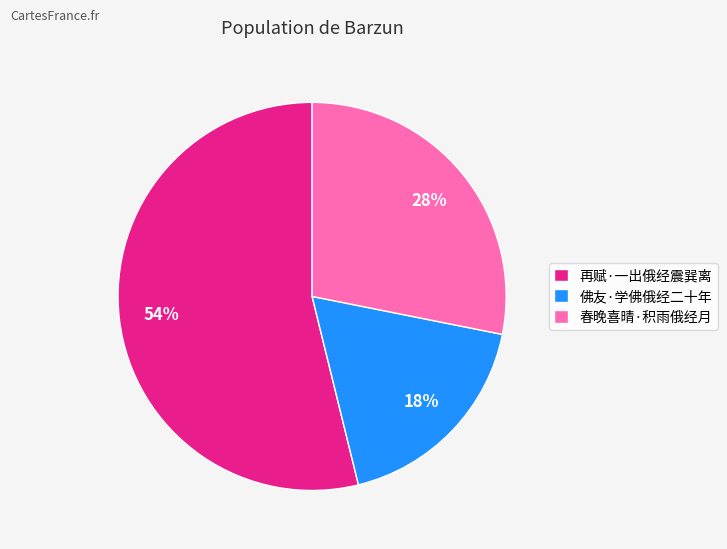

To the nearest percent, what is the combined percentage of 佛友·学佛俄经二十年 and 再赋·一出俄经震巽离?

72%